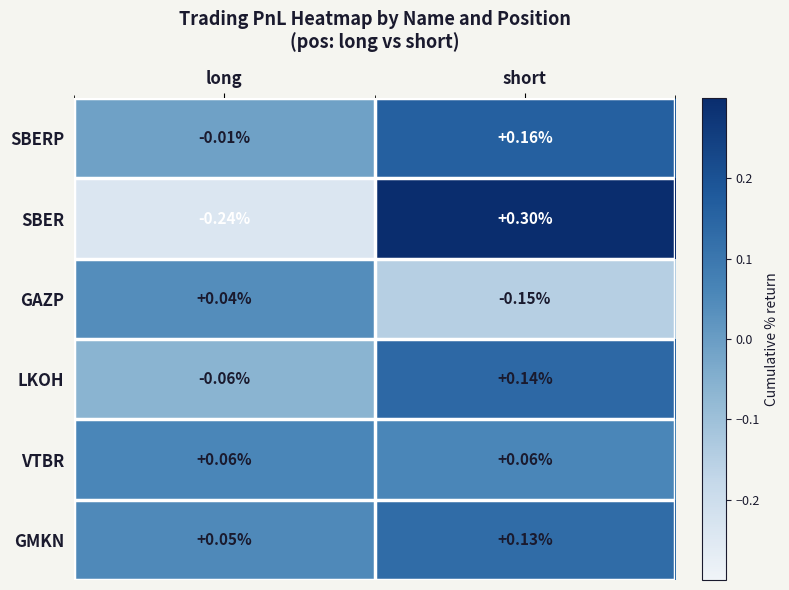

Which series has the largest total across all categories?

GMKN